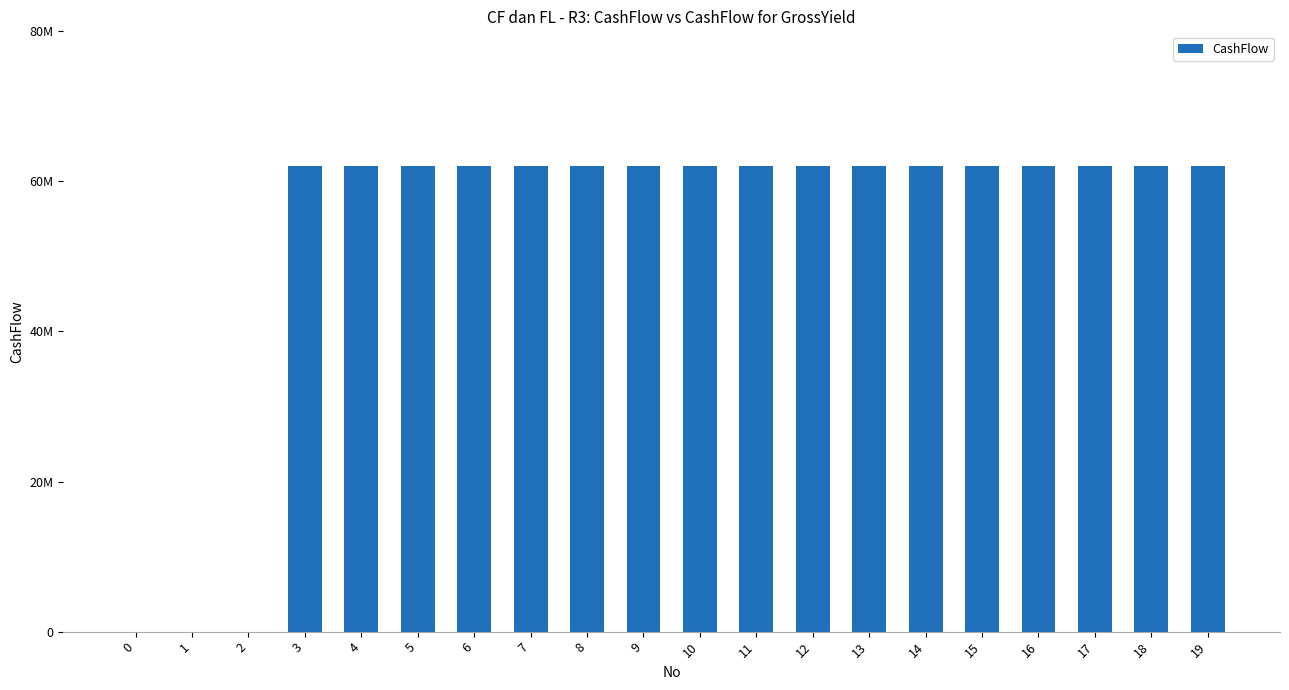

What is the sum of the values at 18 and 8?

124038000